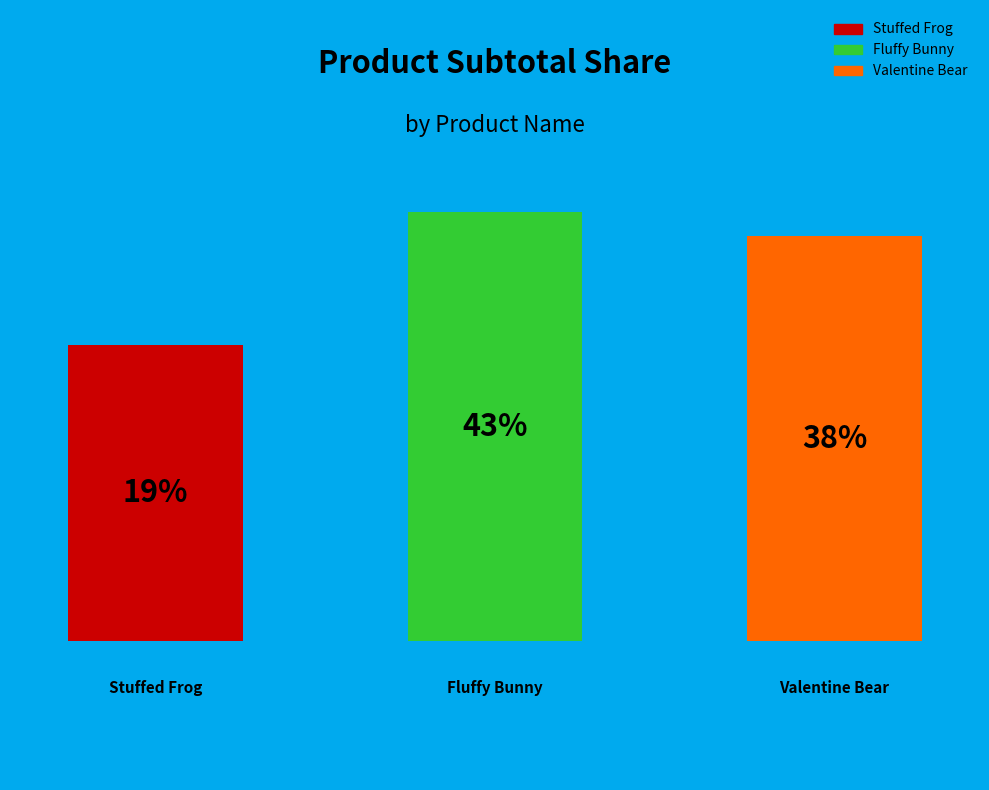

To the nearest percent, what is the combined percentage of Valentine Bear and Stuffed Frog?

57%